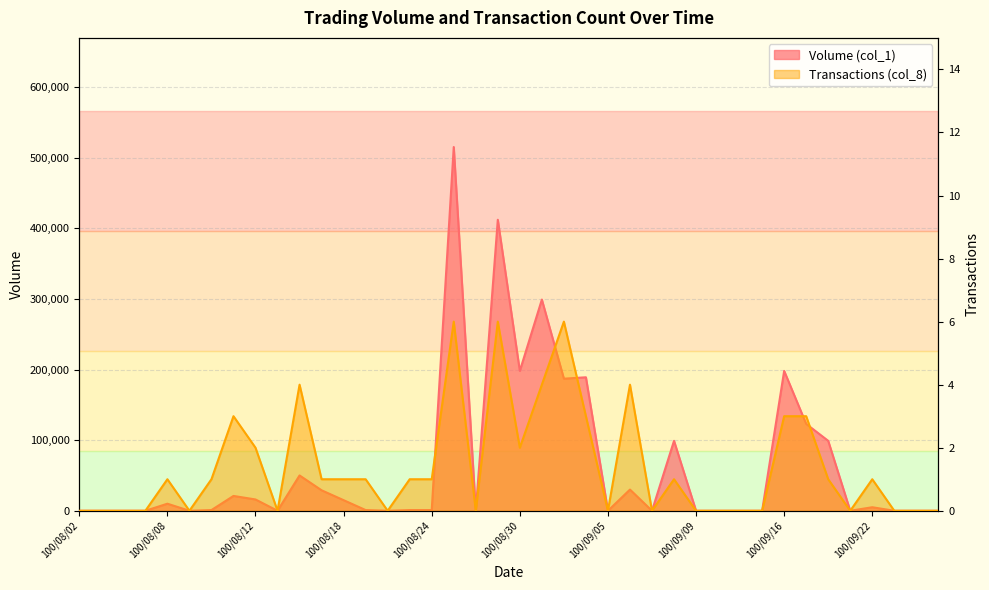

Which series has the largest range (max minus min)?

Volume (col_1)